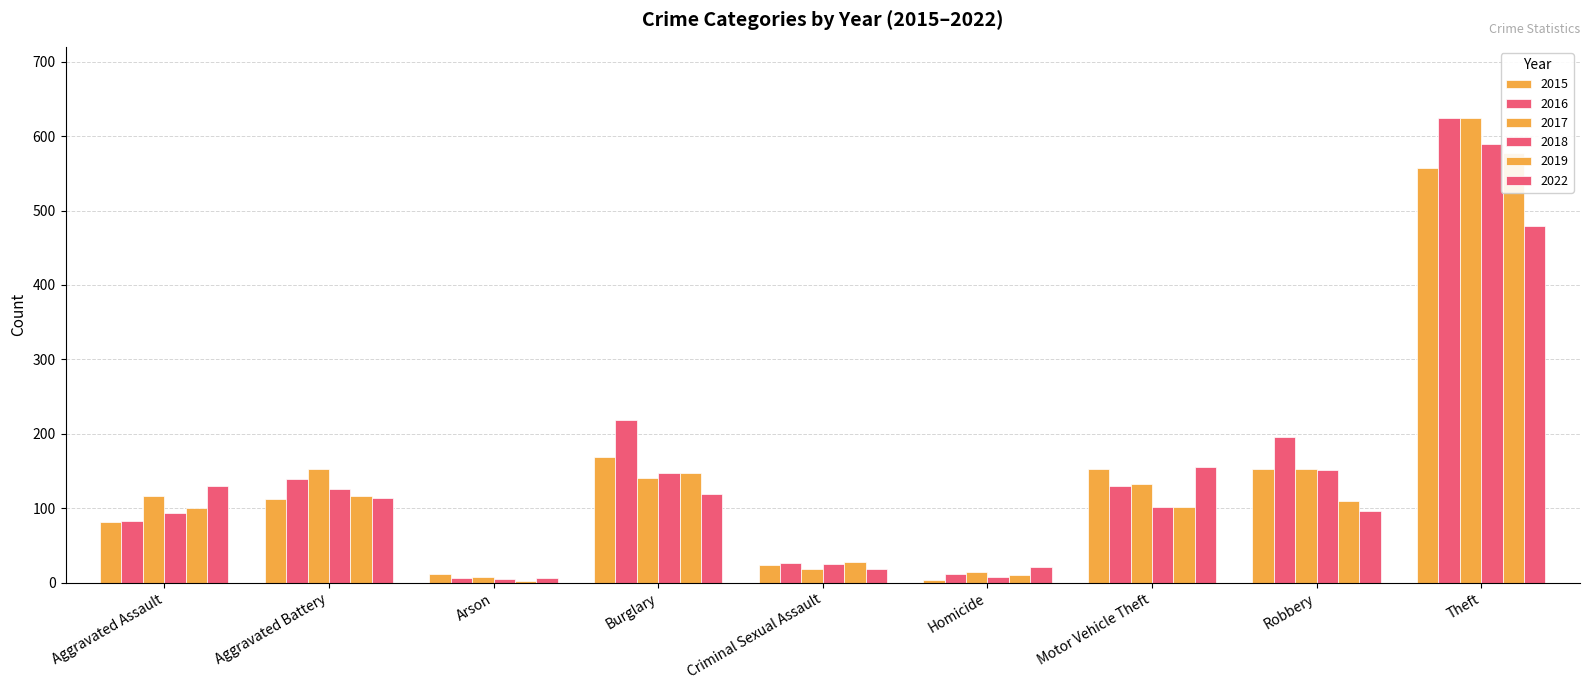

What is the difference between the 2015 values at Robbery and Arson?

141